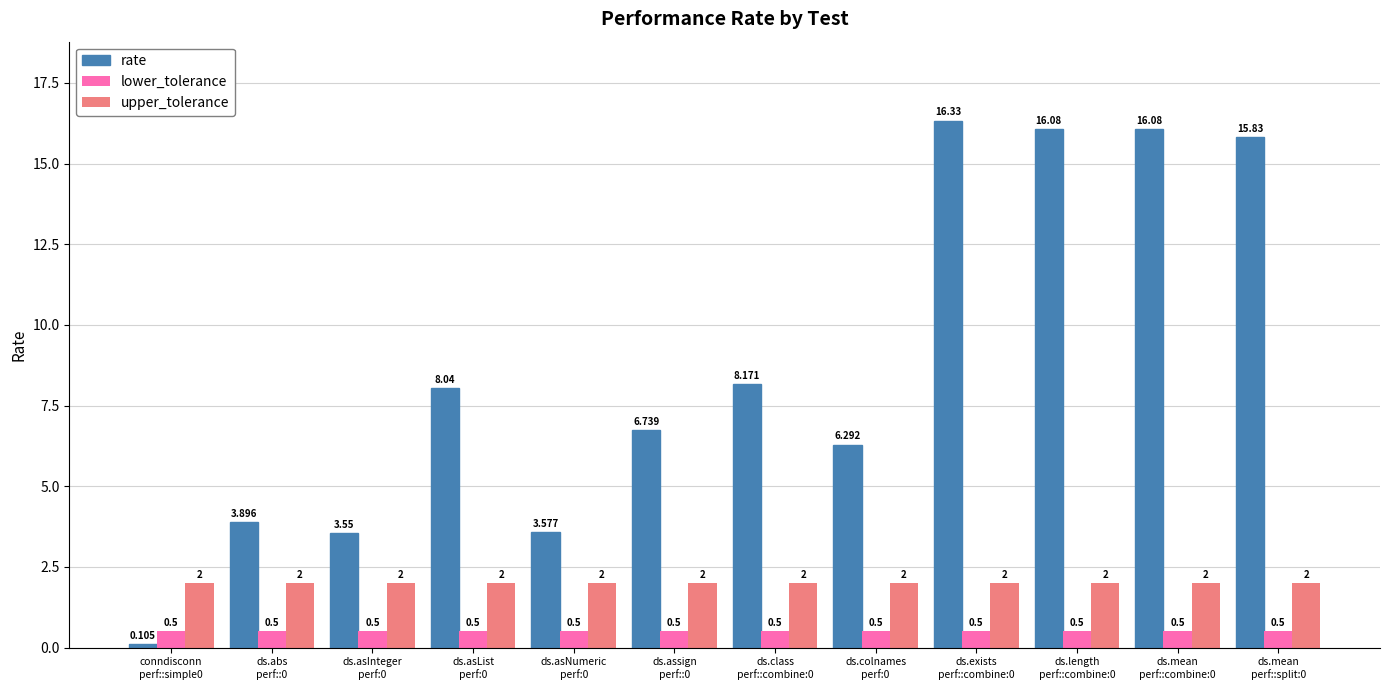

Rank the series at ds.class
perf::combine:0 from lowest to highest value.

lower_tolerance, upper_tolerance, rate